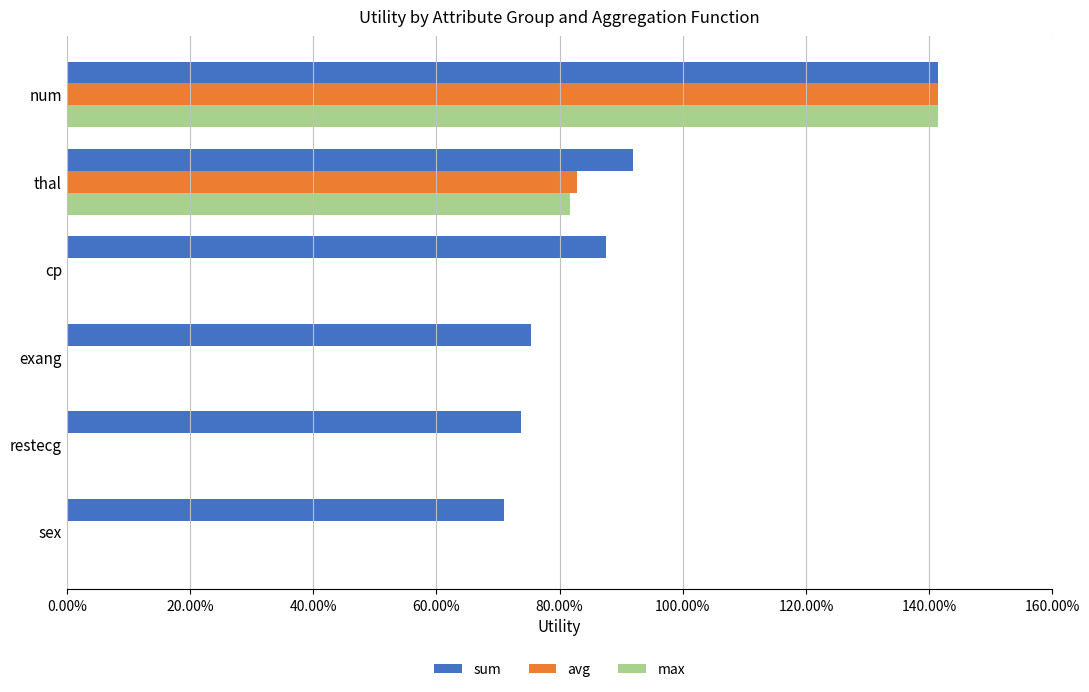

What are all the series names shown in the legend?

sum, avg, max